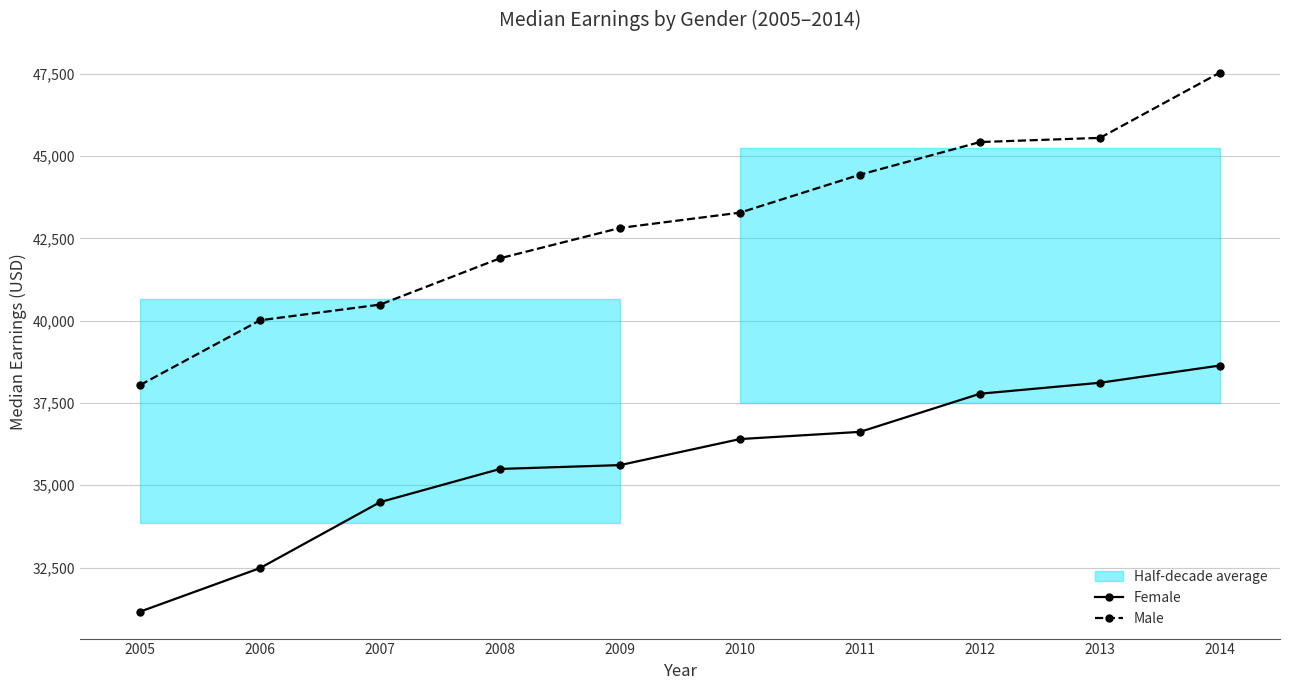

The Female series shows 26015.5 at 2014. True or false?

False